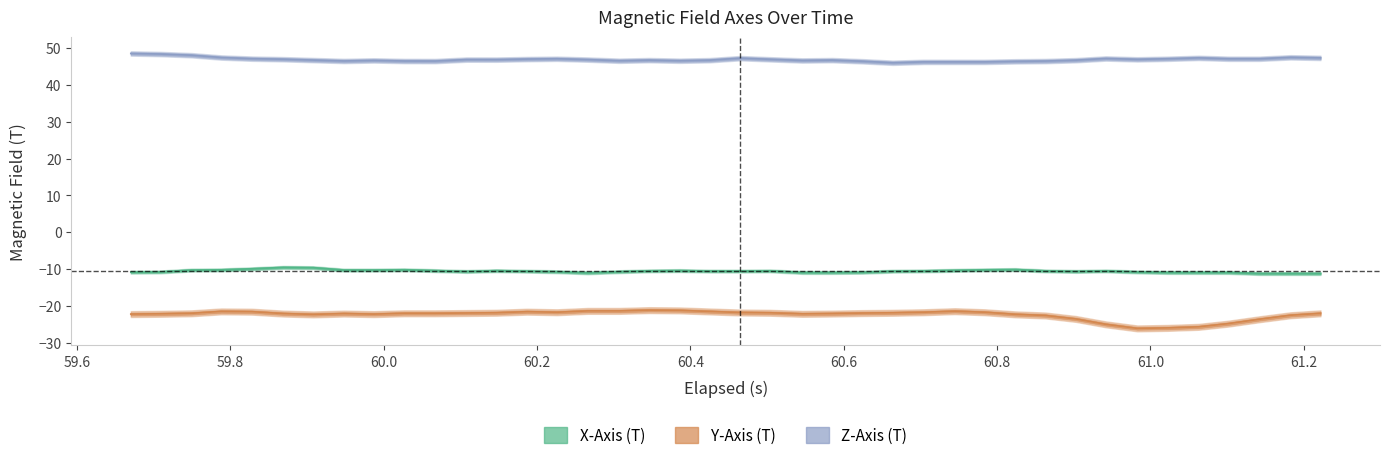

How many lines are shown in the chart?

3